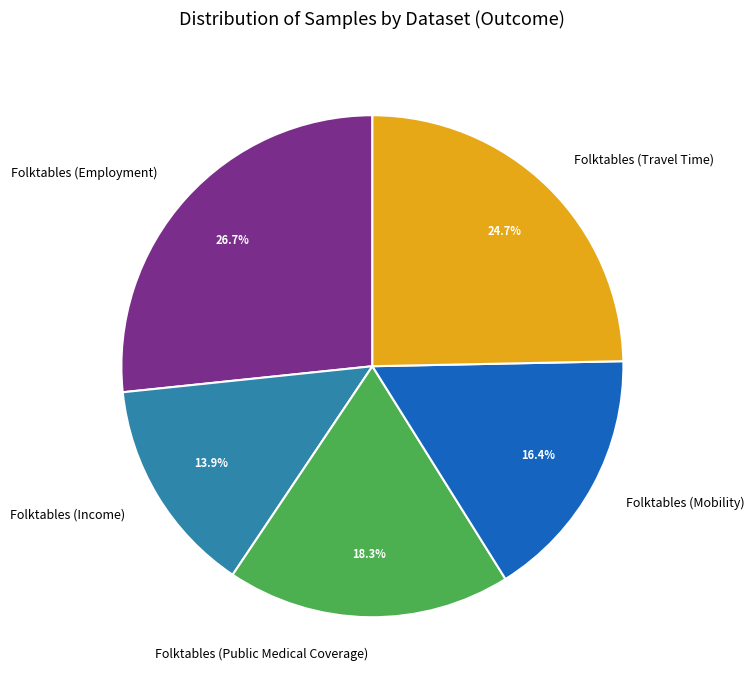

Which has a higher value, Folktables (Employment) or Folktables (Income)?

Folktables (Employment)